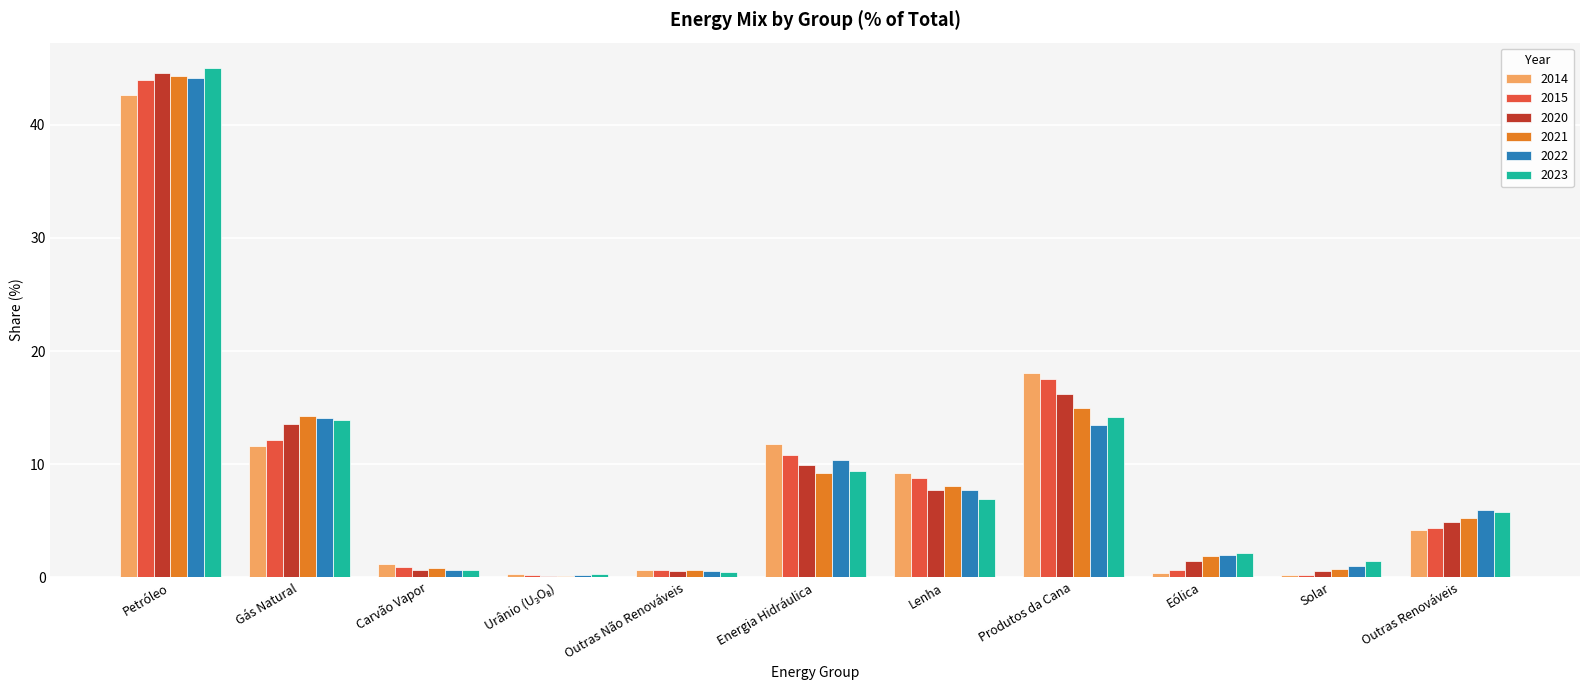

How many values in the 2015 series exceed 4?

6